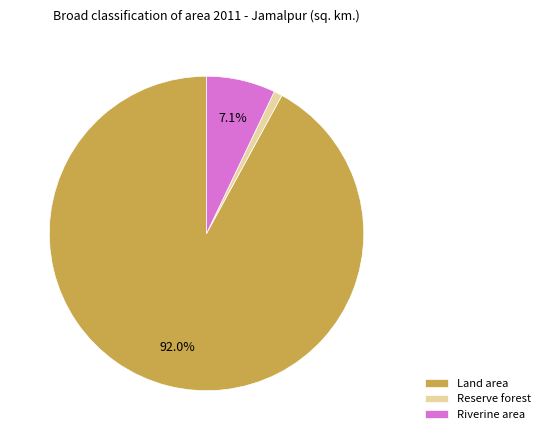

What percentage is NOT represented by Riverine area?

92.9%